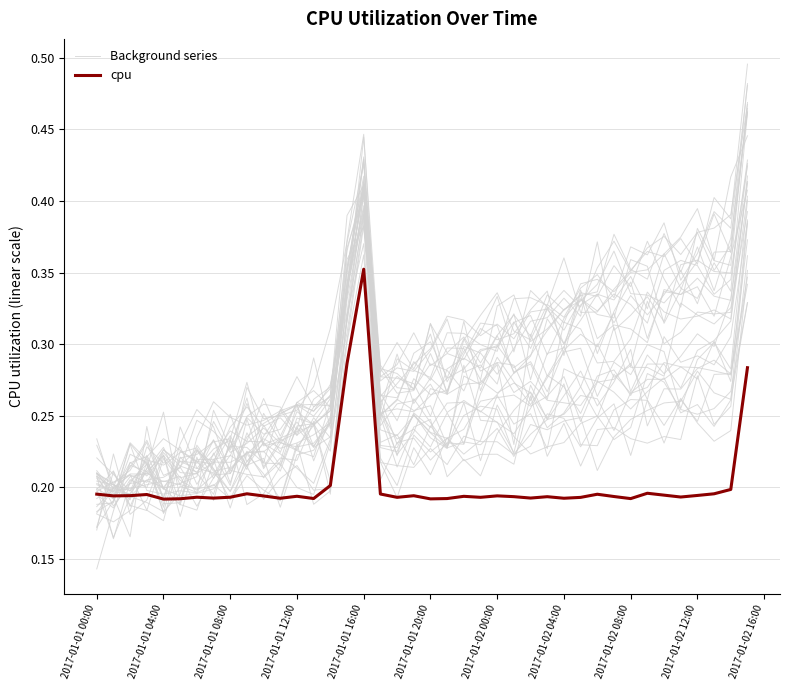

List the series in order of their peak value, highest first.

Background series, cpu